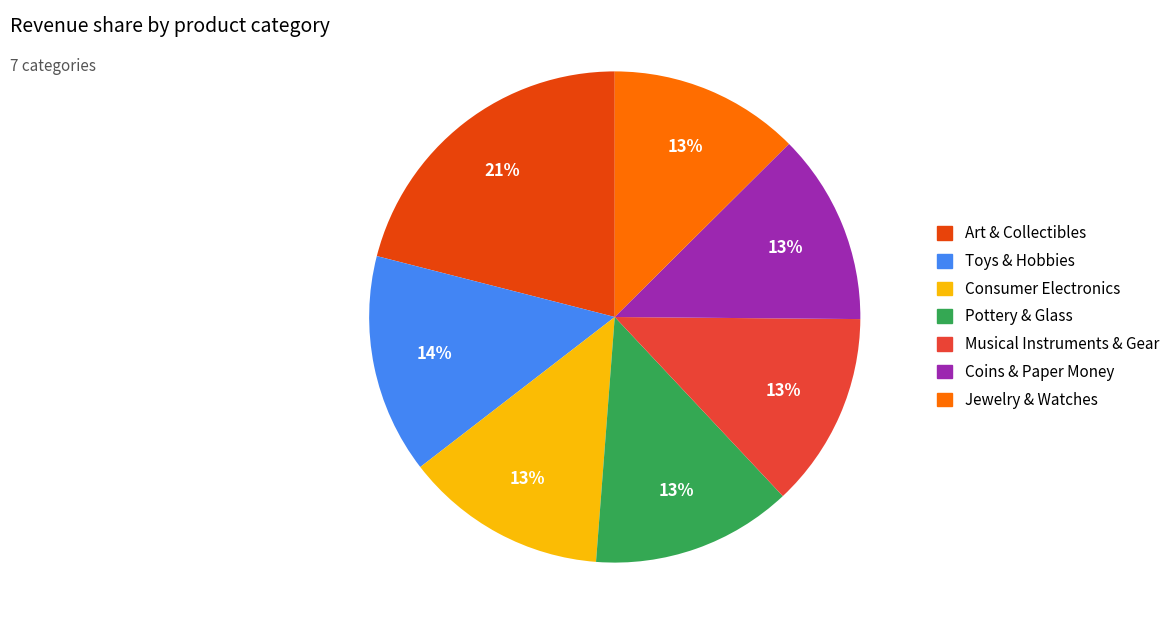

Combined, do Art & Collectibles and Jewelry & Watches account for over 50%?

No